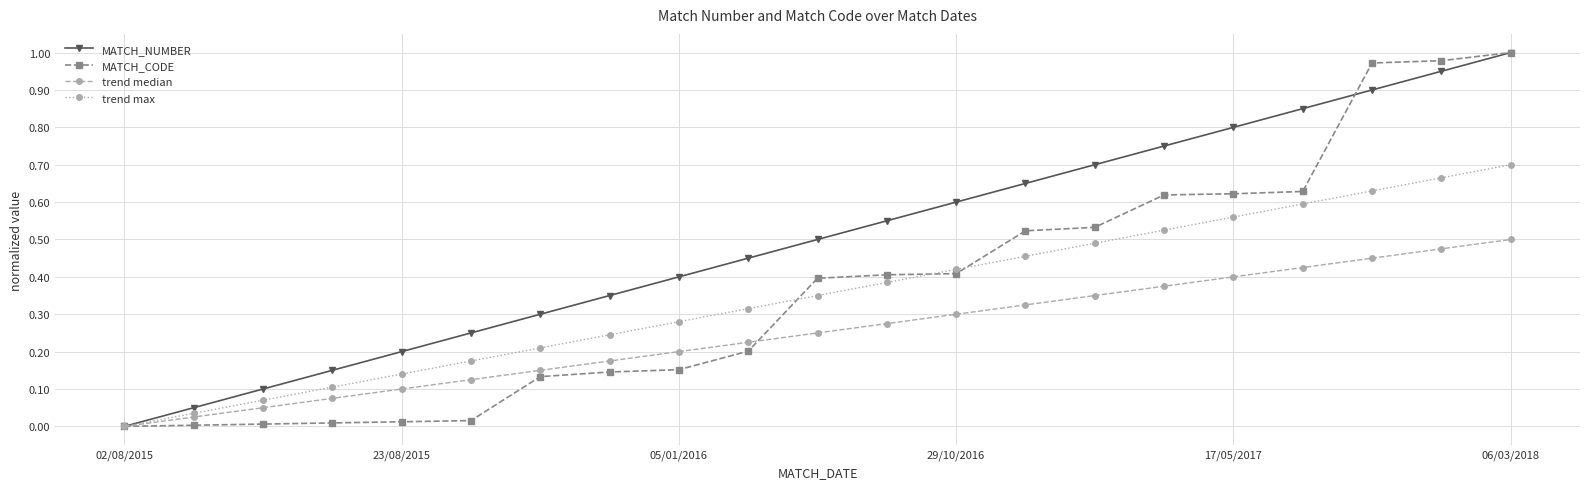

True or false: trend max has more than 1 points higher than both neighbors.

False